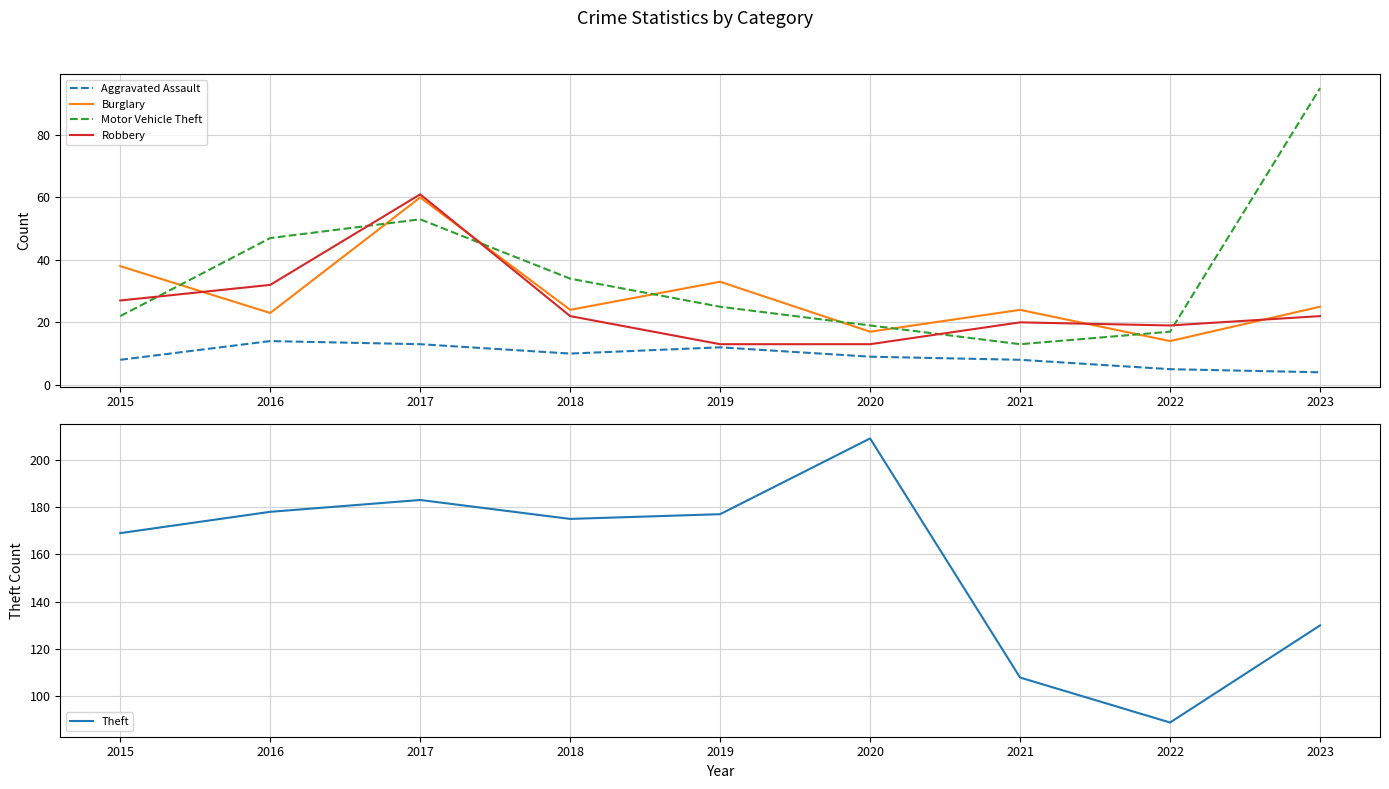

The value of Aggravated Assault at 2017 is 5. True or false?

False